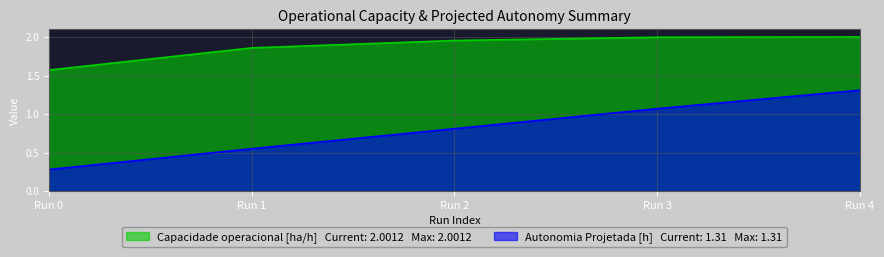

What is the lowest value of the Autonomia Projetada [h] series?

0.3